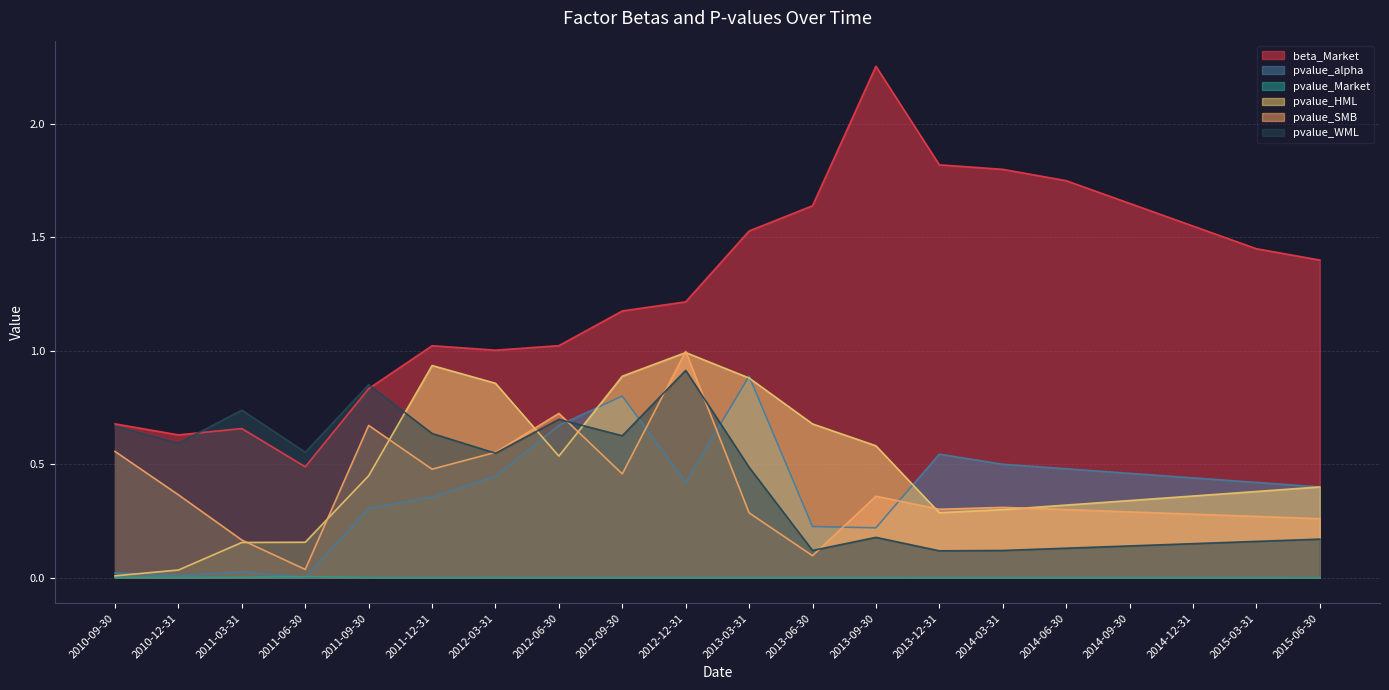

The value of pvalue_Market at 2011-09-30 is 0.0. True or false?

True